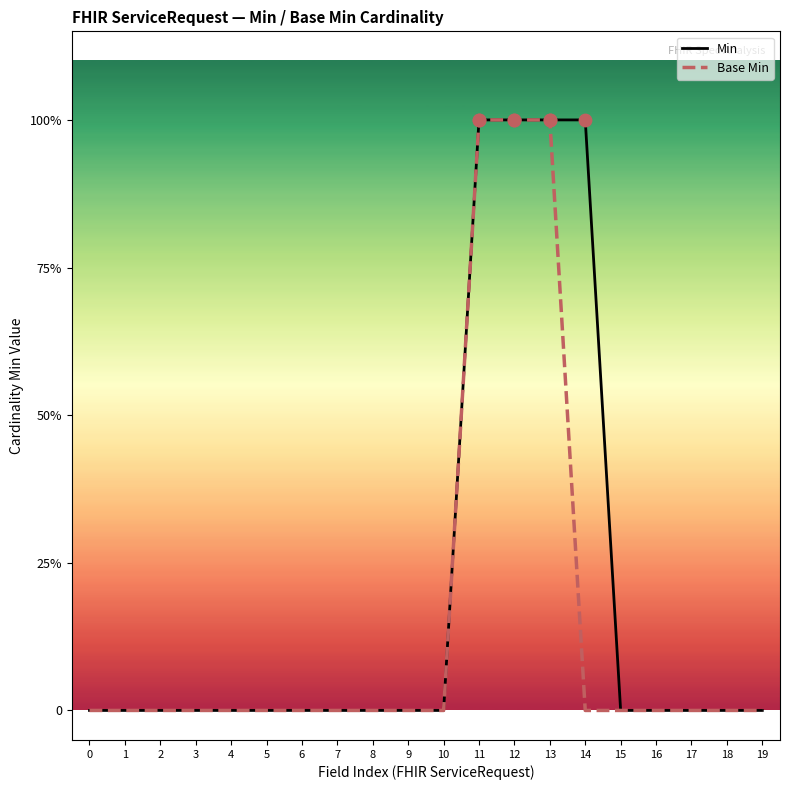

What are all the series names shown in the legend?

Min, Base Min